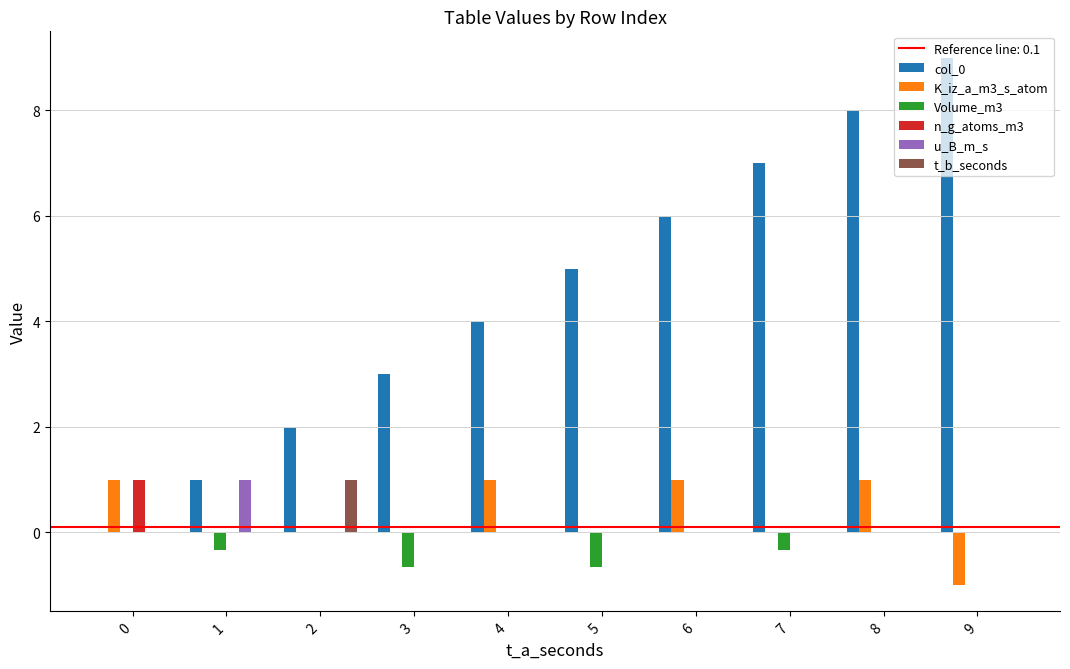

What is the total value across all series at 8?

9.0